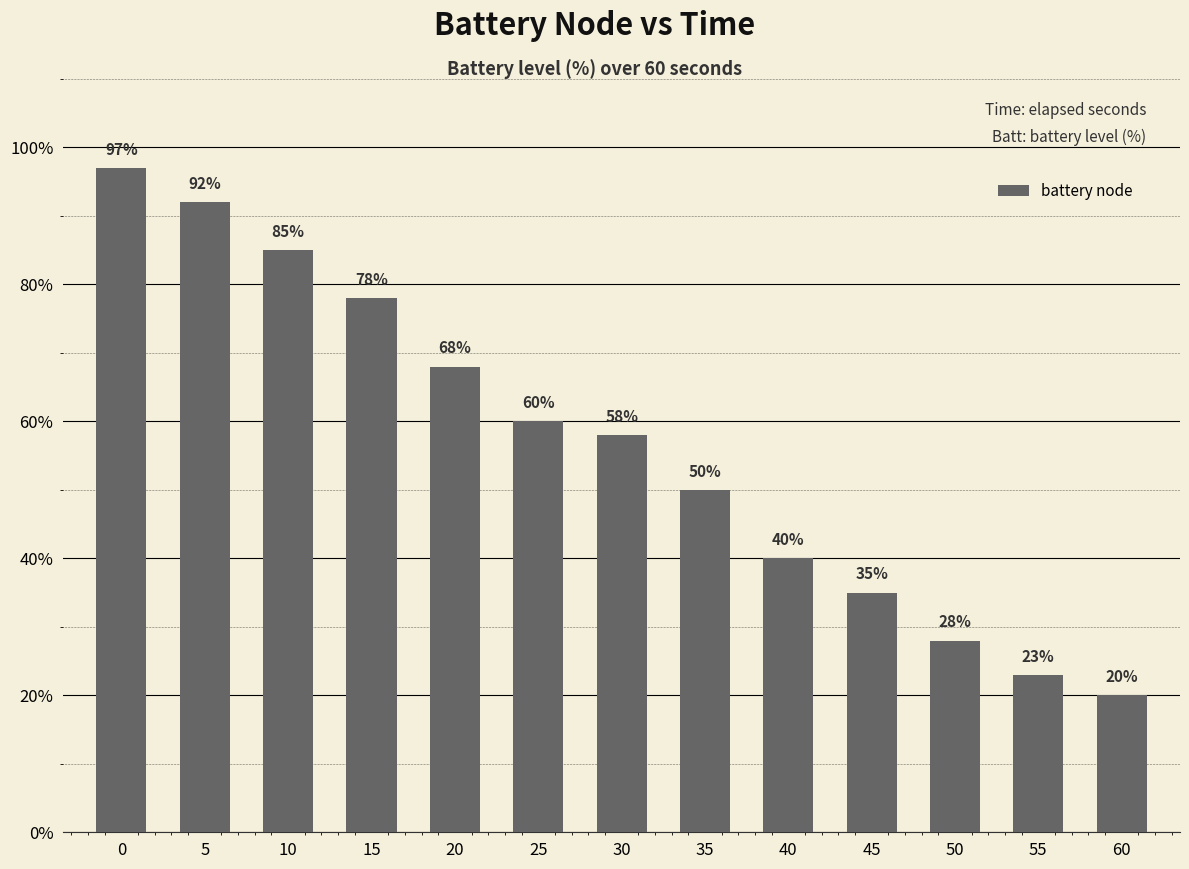

True or false: the data shows 33 at 15.

False